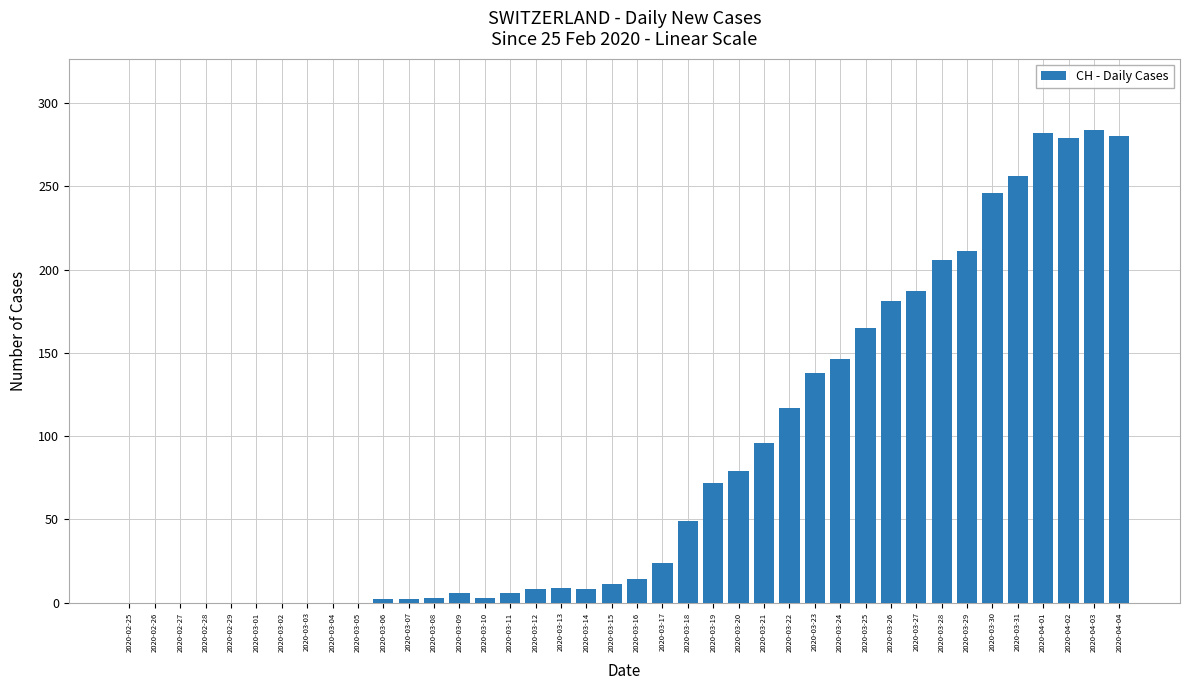

What is the maximum value shown in the chart?

284